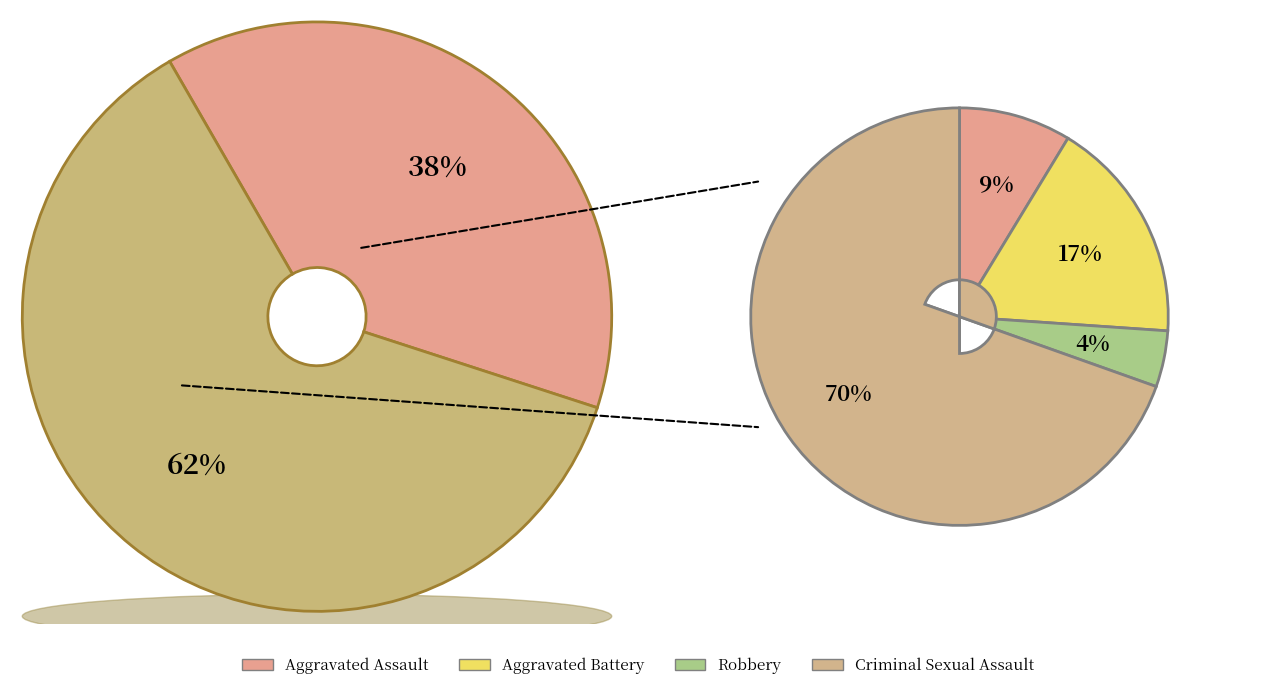

Is it true that Theft is 72% of the pie?

False